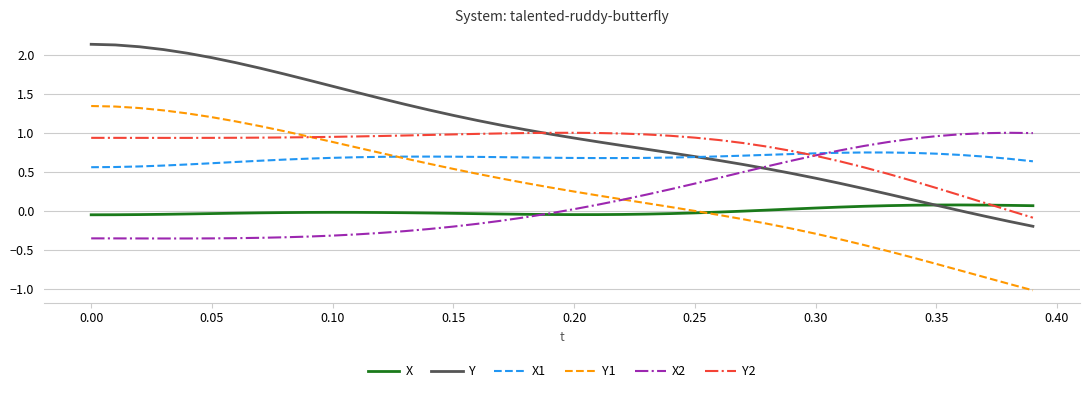

Which series has the largest range (max minus min)?

Y1